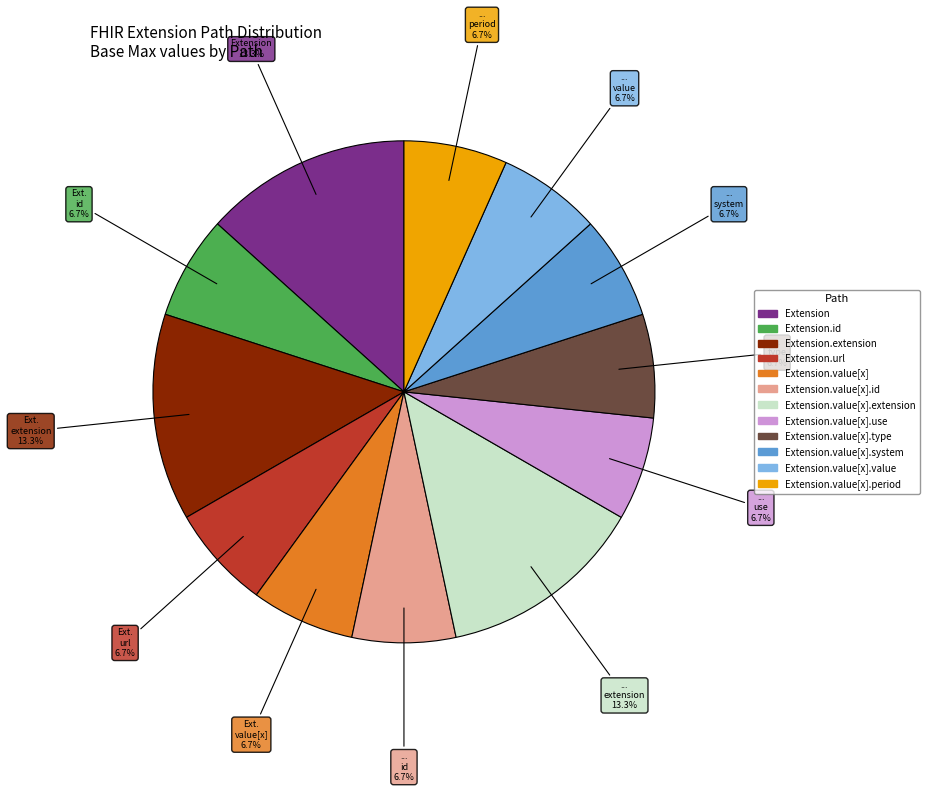

Is there any slice that represents more than half of the pie?

No